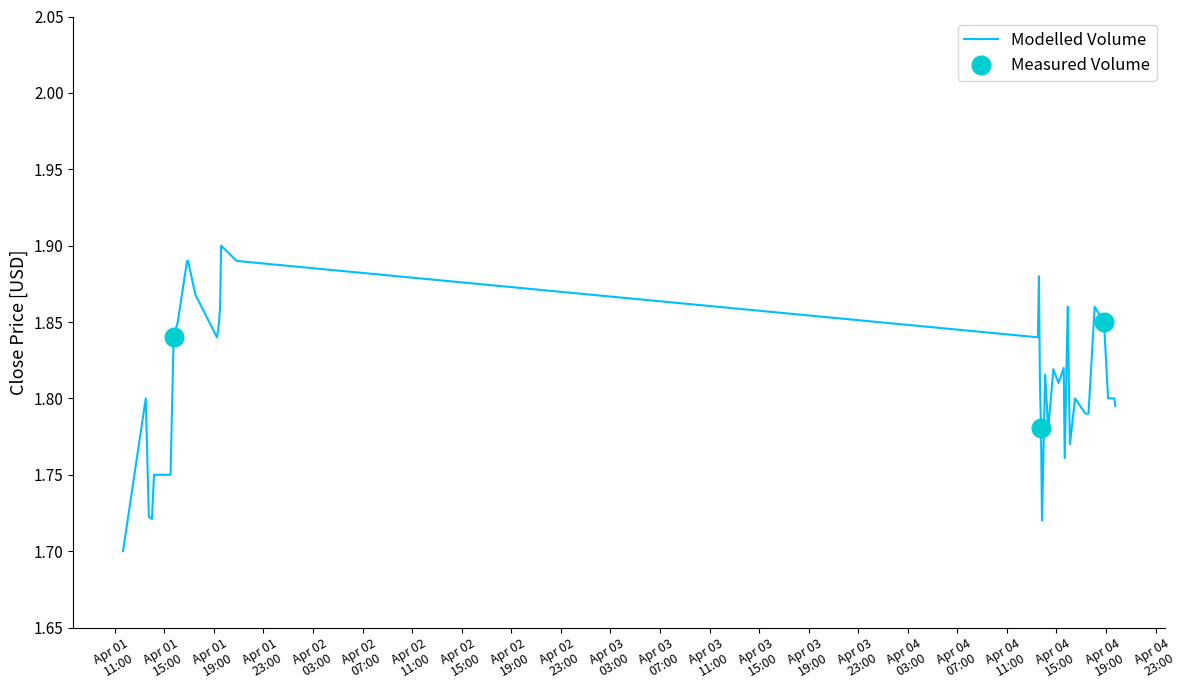

Is this an area chart (filled region under the line)?

No